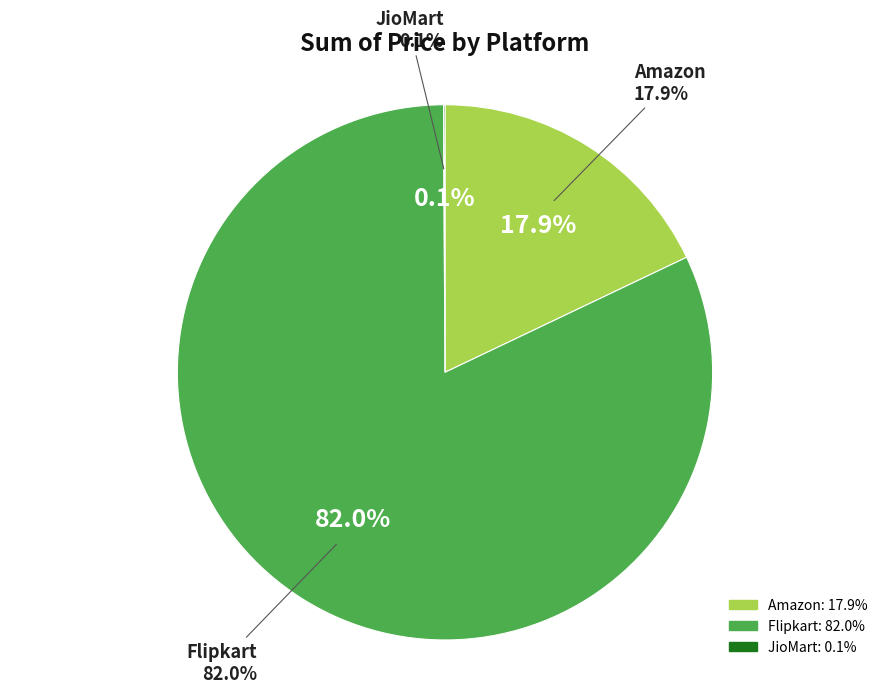

What is the change in value from Amazon to JioMart?

-59496795